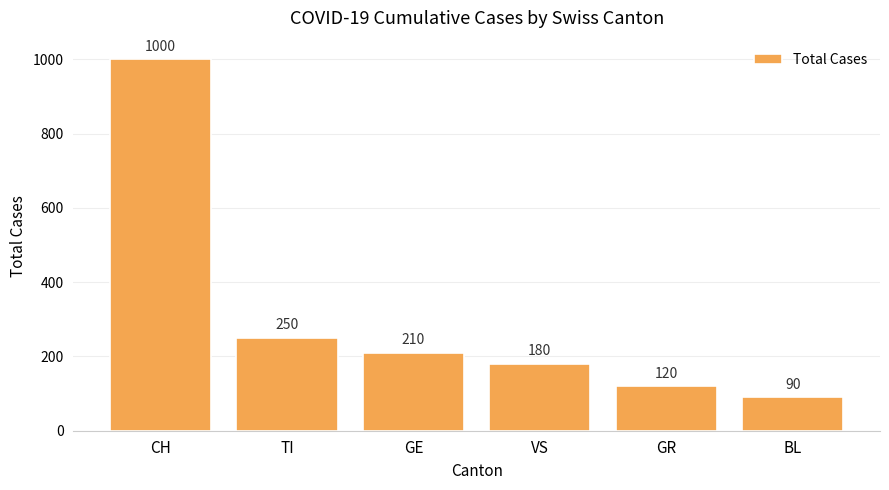

List the labels in order of value, largest first.

CH, TI, GE, VS, GR, BL